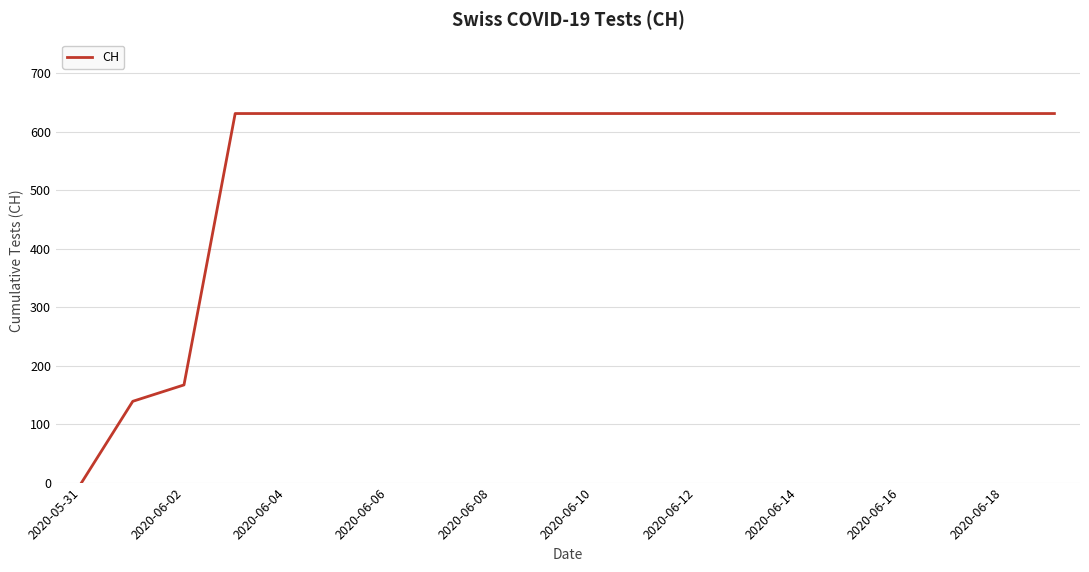

Does the chart display data point markers on the line(s)?

No